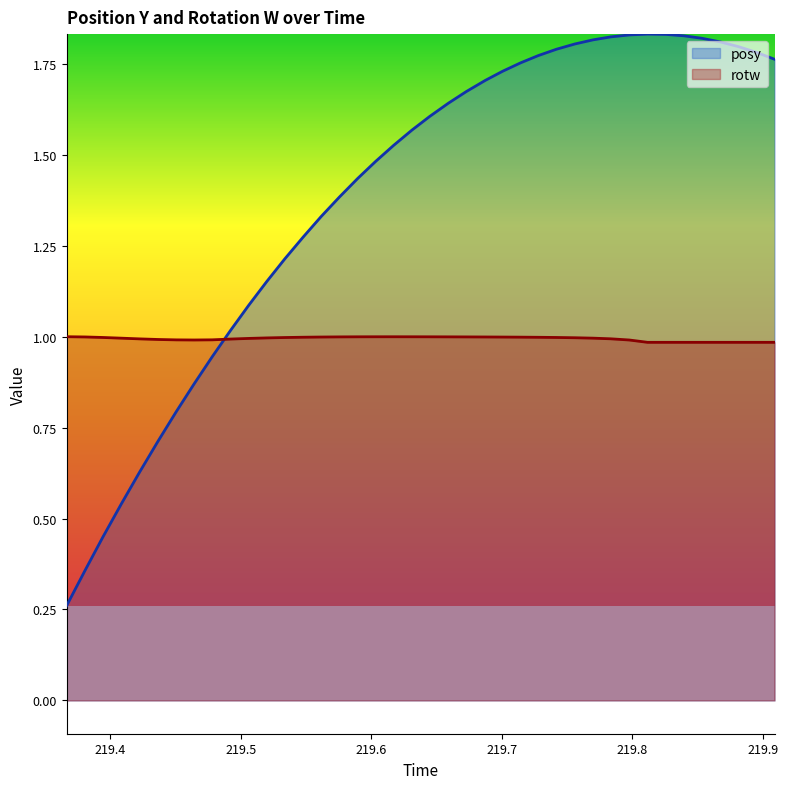

After their last crossing, which series has the higher values: posy or rotw?

posy